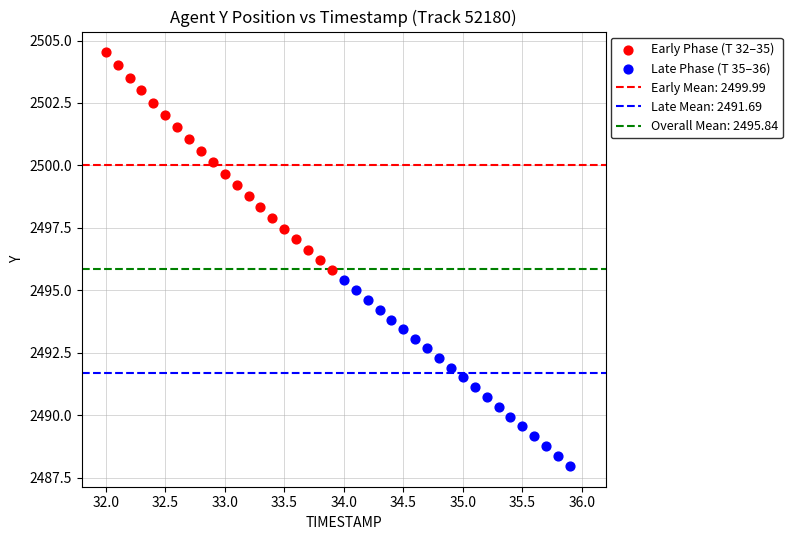

Which series reaches the maximum Y coordinate?

Early Phase (T 32–35)